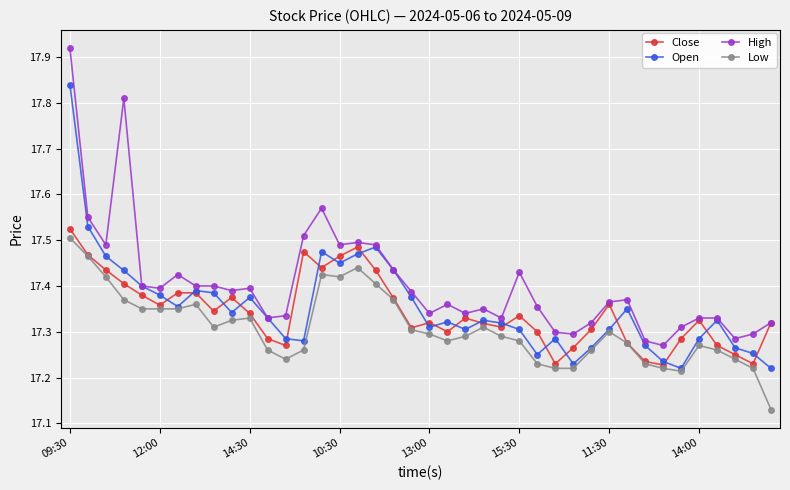

True or false: High and Low cross at least once.

False